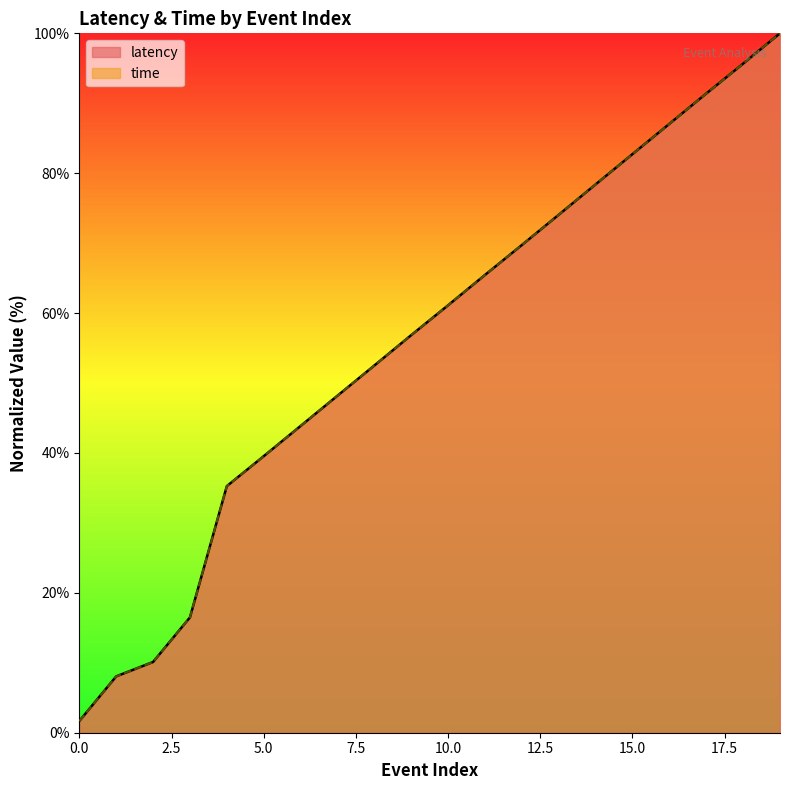

What is the sum of all time values?

1118.1